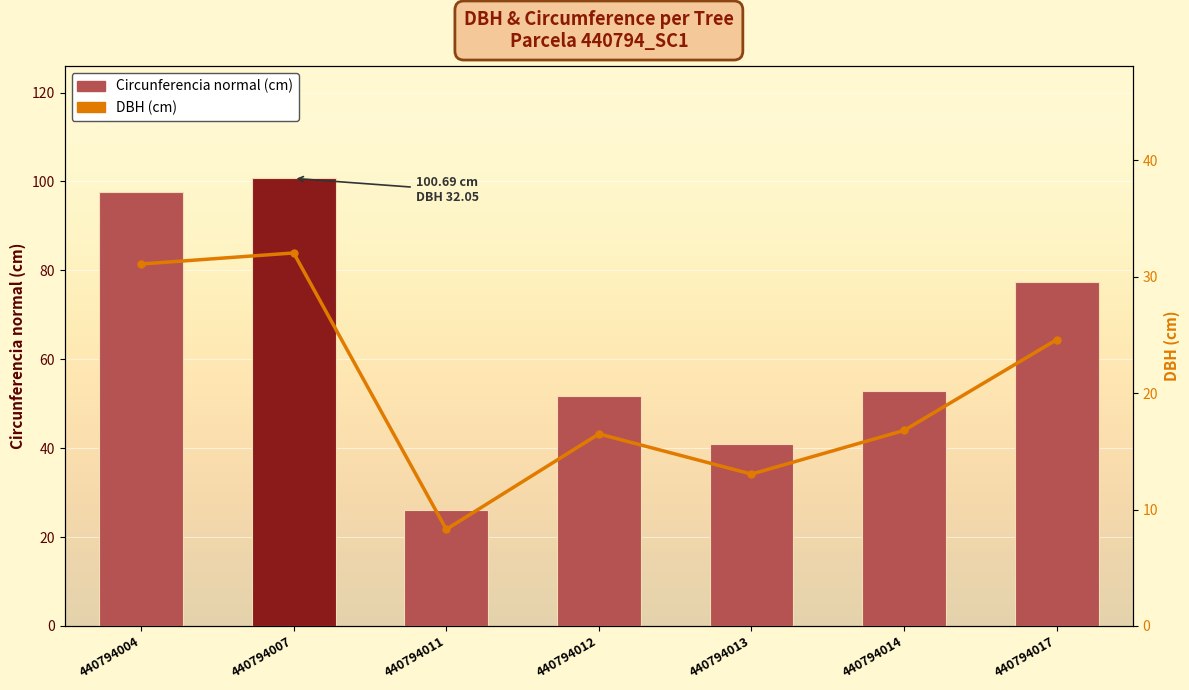

True or false: Circunferencia normal (cm) has a value of 136.9 at 440794004.

False